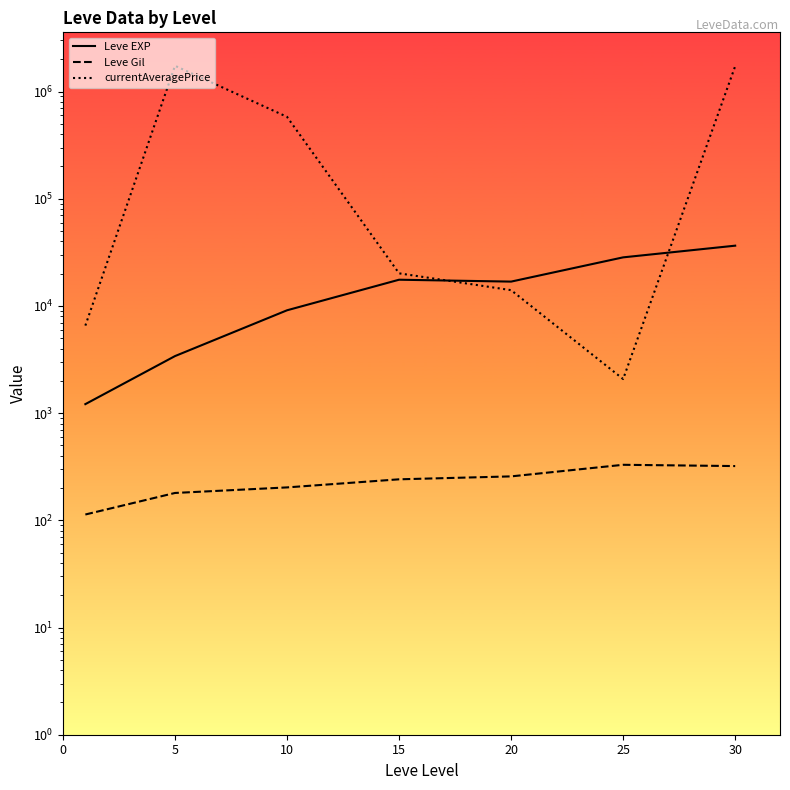

What is the sum of all Leve Gil values?

1644.9